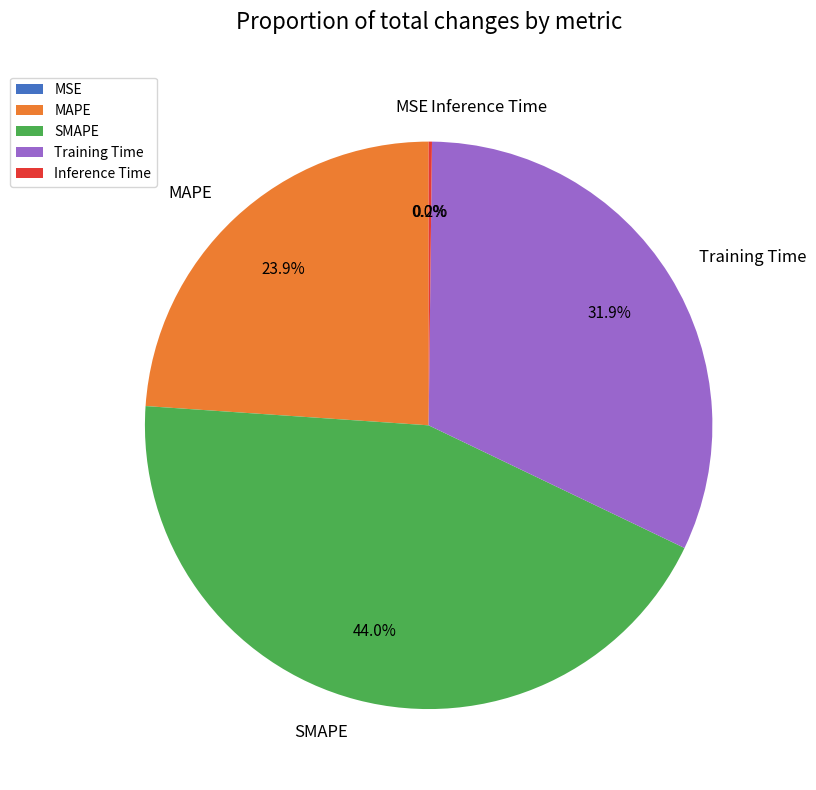

Does SMAPE represent more than half of the total?

No